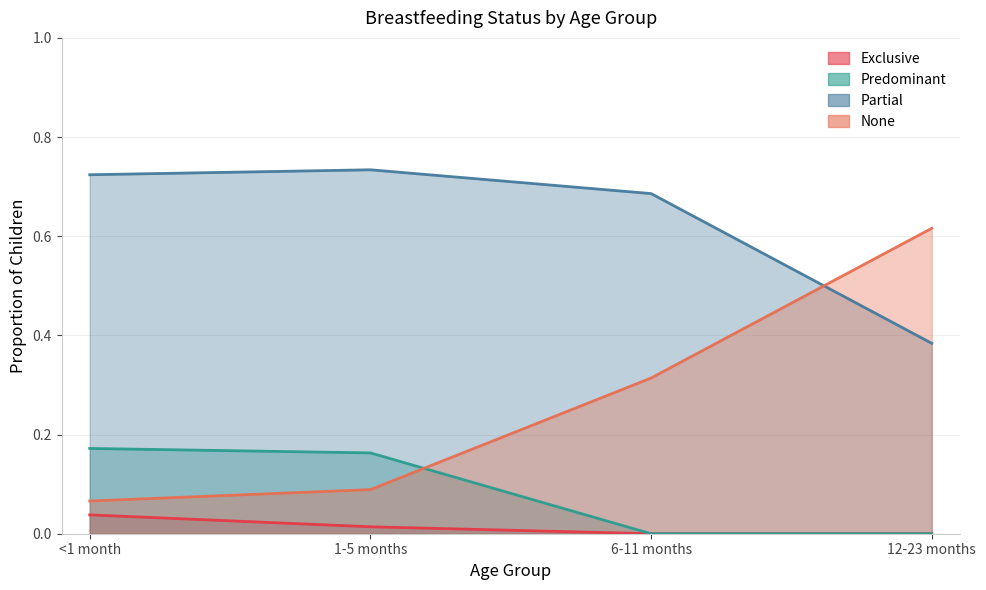

The Partial series shows 0.5 at 12-23 months. True or false?

False